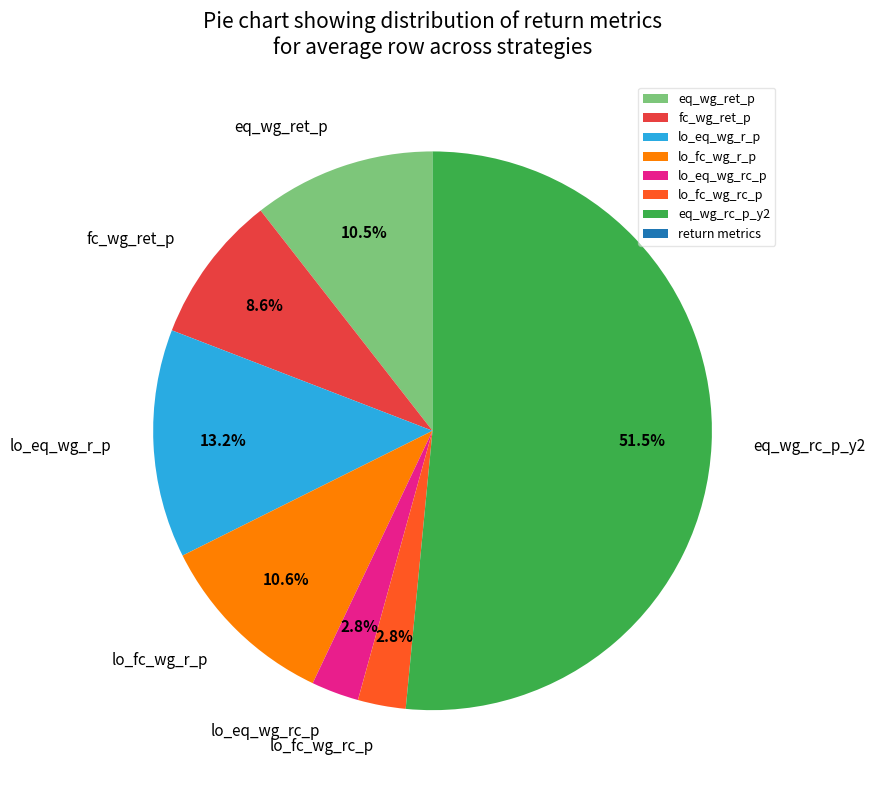

Which category has the biggest portion of the pie?

eq_wg_rc_p_y2